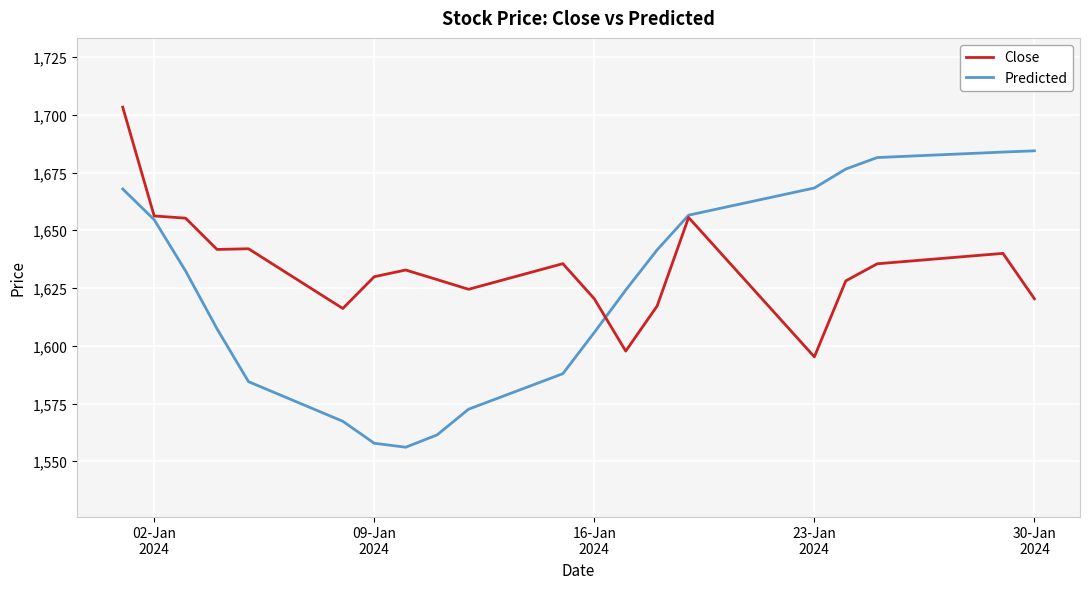

List the series in order of their overall mean, highest first.

Close, Predicted